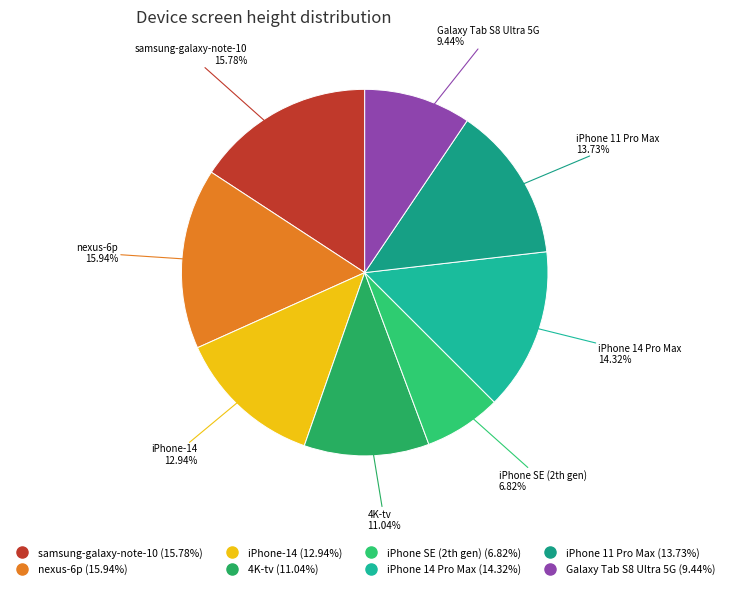

The samsung-galaxy-note-10 slice represents 30% of the pie. True or false?

False